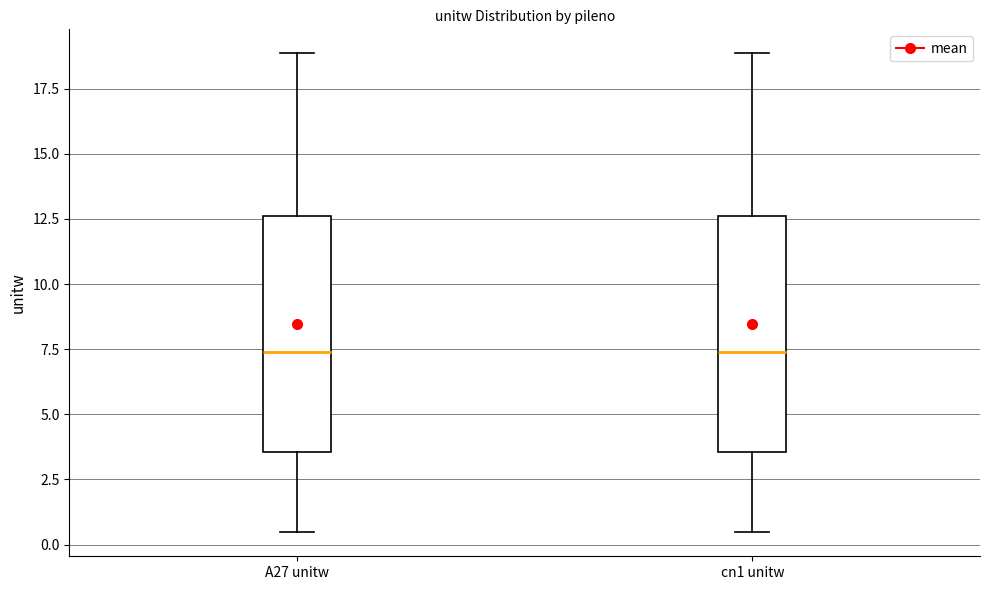

Where does the median line of the box for cn1 unitw sit on the y-axis? The values are not printed on the chart, so give them approximately, as read against the axis.

7.5